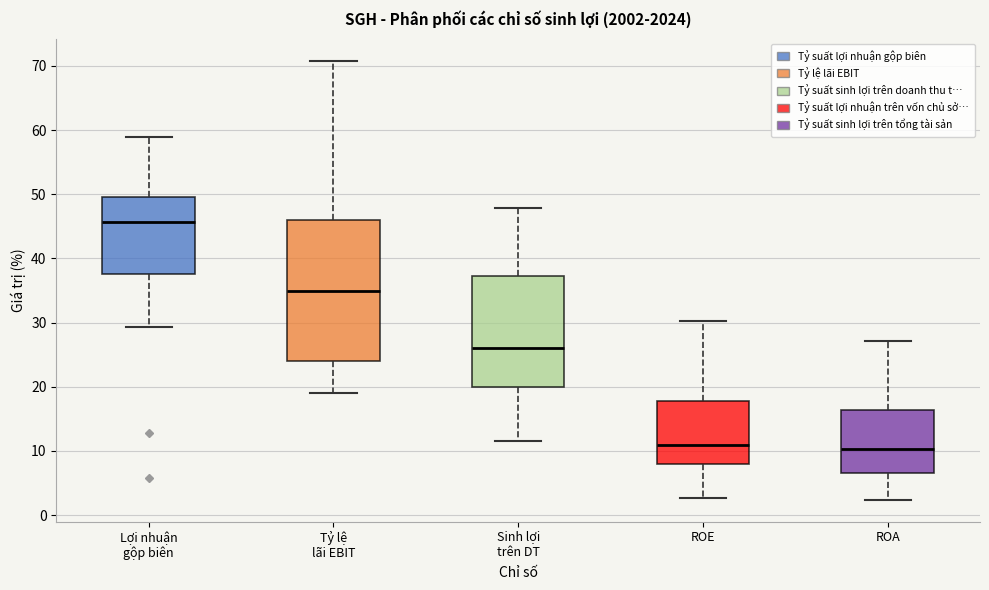

Reading left to right, transcribe this box plot: for each box, give where its median line is, the range the box spans, and where its two whiskers end, as read against the y-axis. The values are not printed on the chart, so give them approximately, as read against the axis.

Lợi nhuận gộp biên: median 46, box 38 to 50, whiskers 29 to 59
Tỷ lệ lãi EBIT: median 35, box 24 to 46, whiskers 19 to 71
Sinh lợi trên DT: median 26, box 20 to 37, whiskers 12 to 48
ROE: median 11, box 8 to 18, whiskers 3 to 30
ROA: median 10, box 7 to 16, whiskers 2 to 27